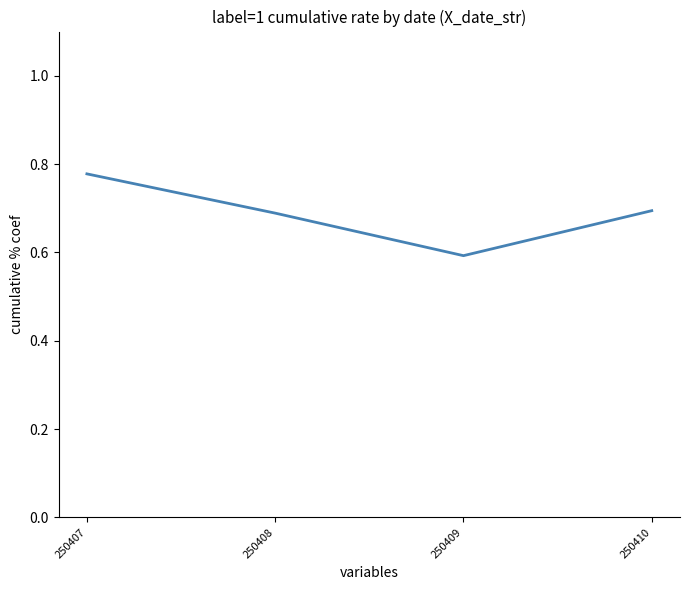

What is the sum of the values at 250410 and 250407?

1.5